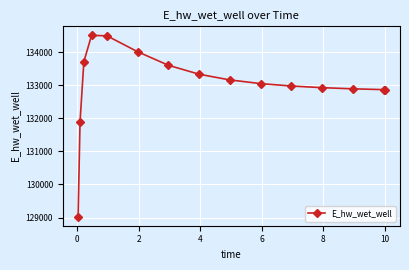

What is the greatest value displayed?

134507.4